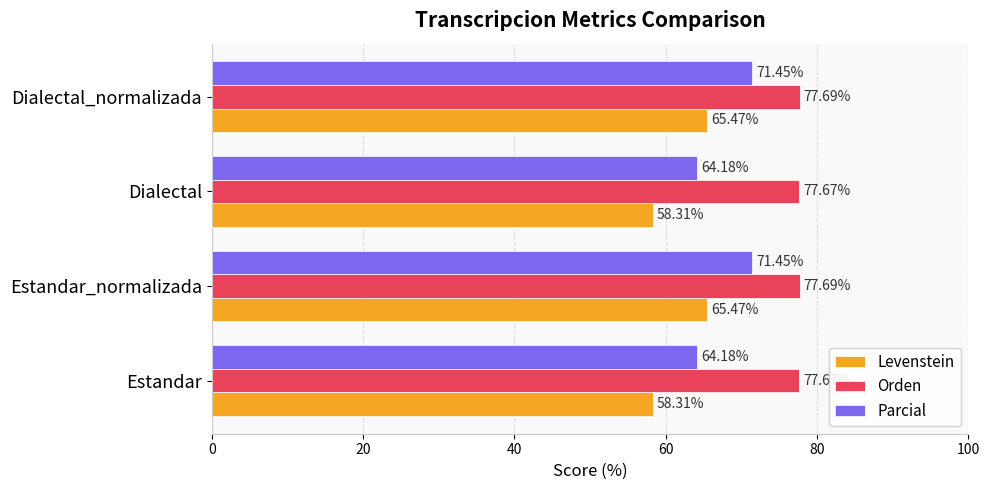

Which series has the widest spread of values?

Parcial